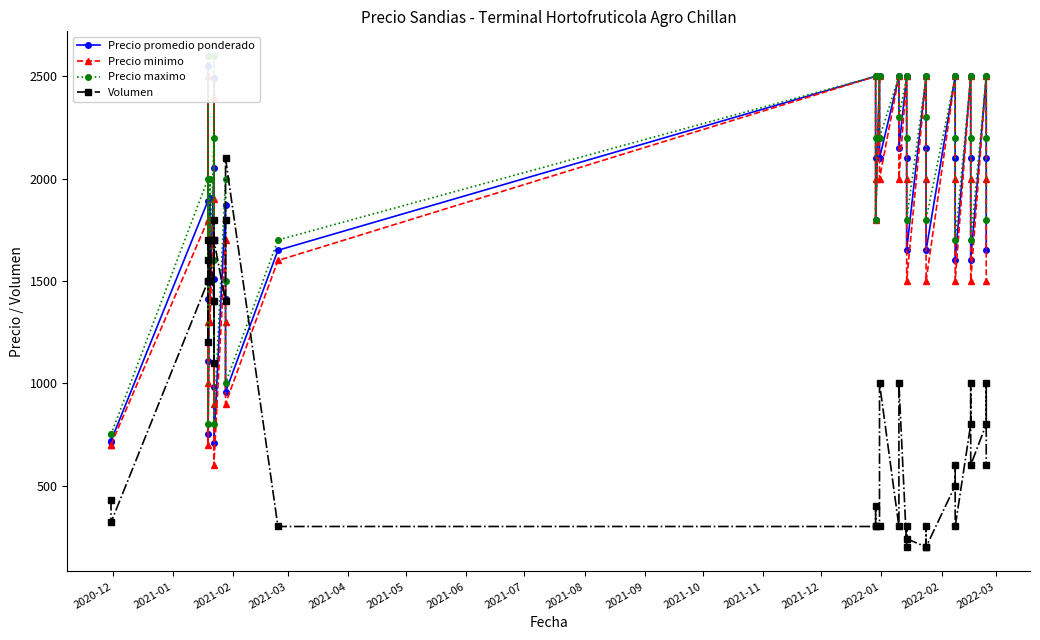

What is the difference between the maximum and minimum values in the Precio promedio ponderado series?

1844